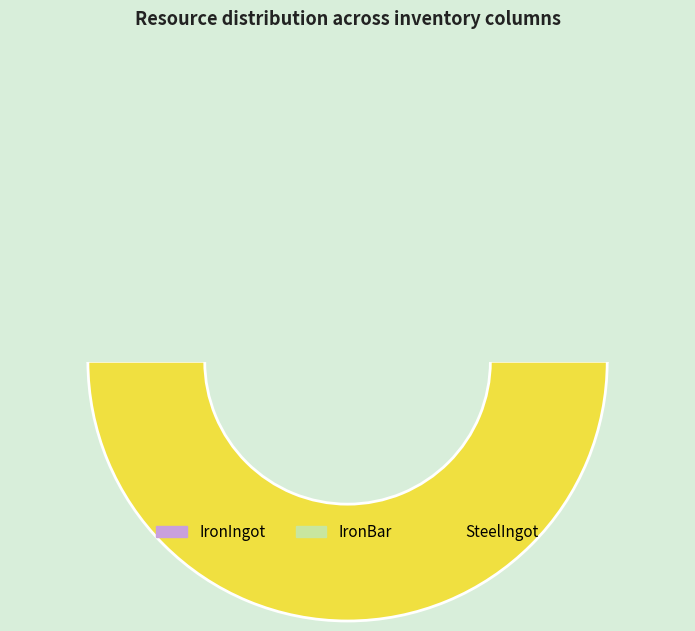

To the nearest percent, what is the average slice percentage?

2%